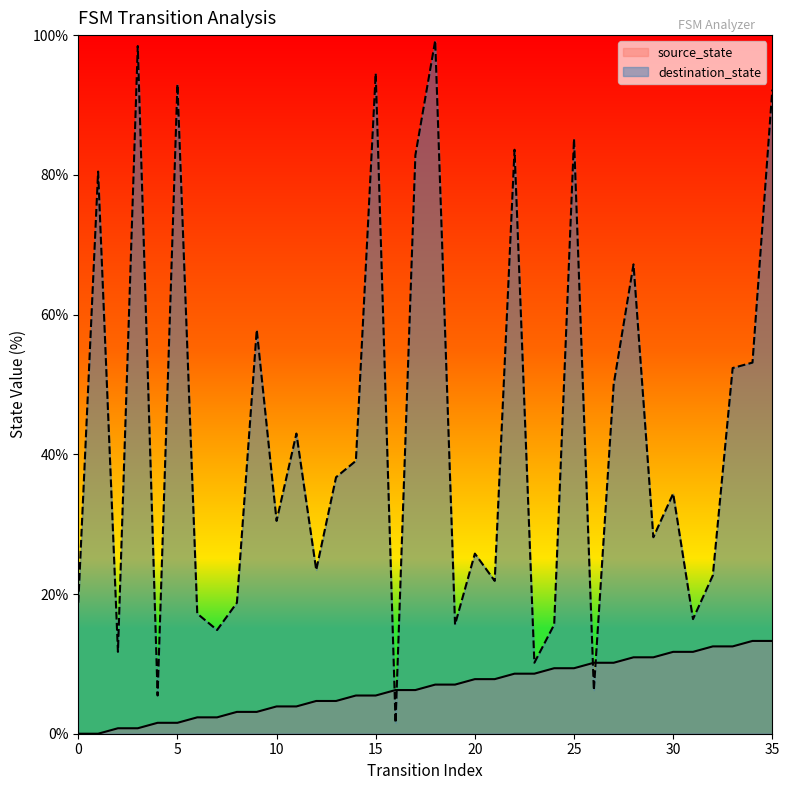

What is the sum of all destination_state values?

1547.7